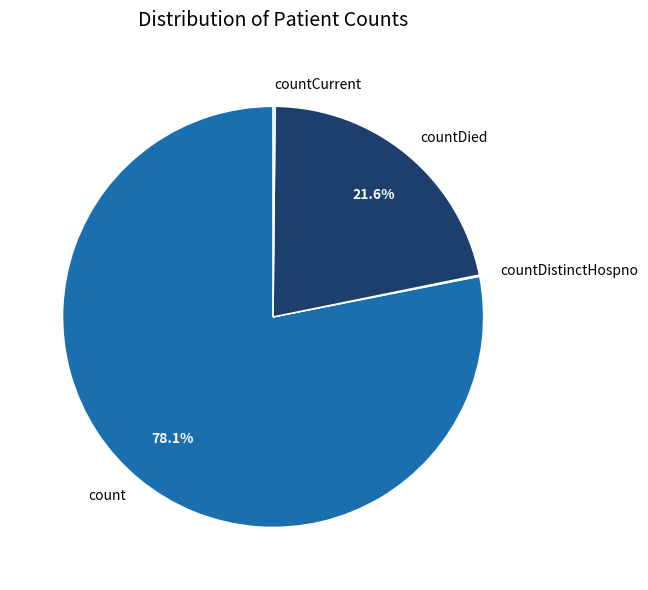

To the nearest percent, what is the average slice percentage?

25%